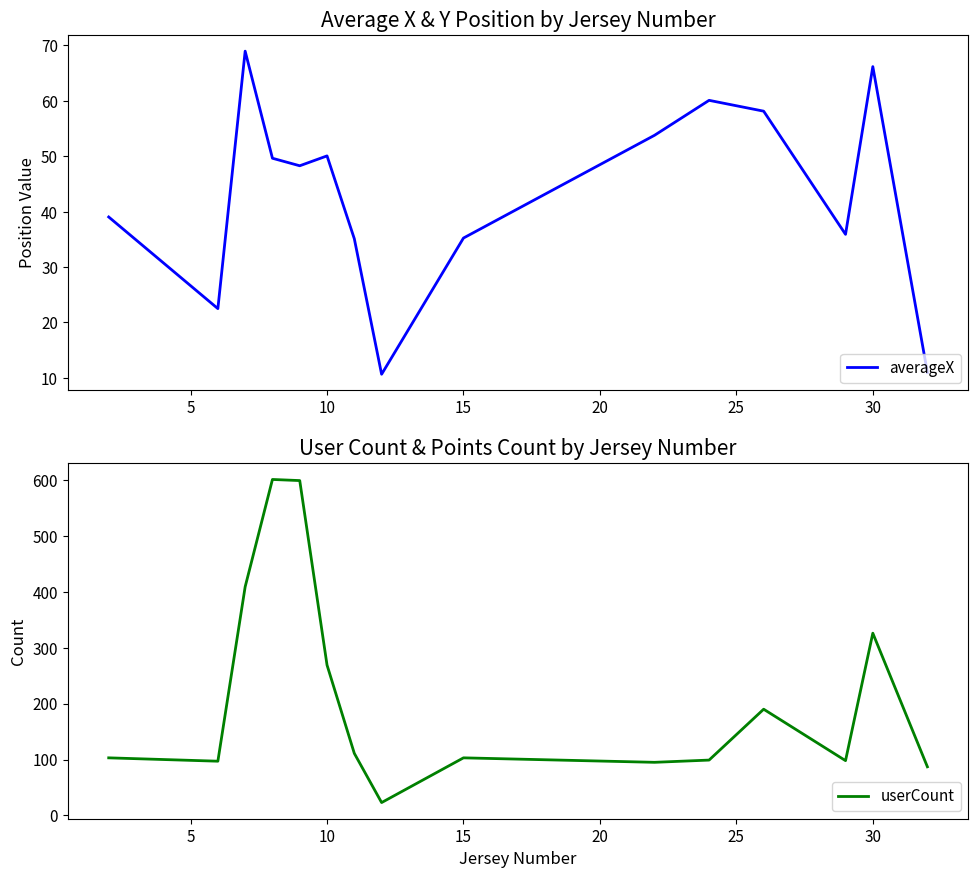

At which label is userCount closest to 312?

30